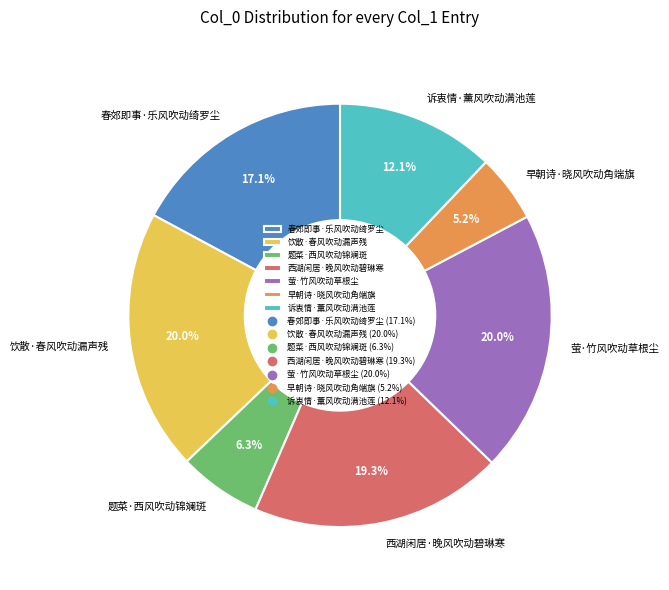

Which slice is the smallest?

早朝诗·晓风吹动角端旗